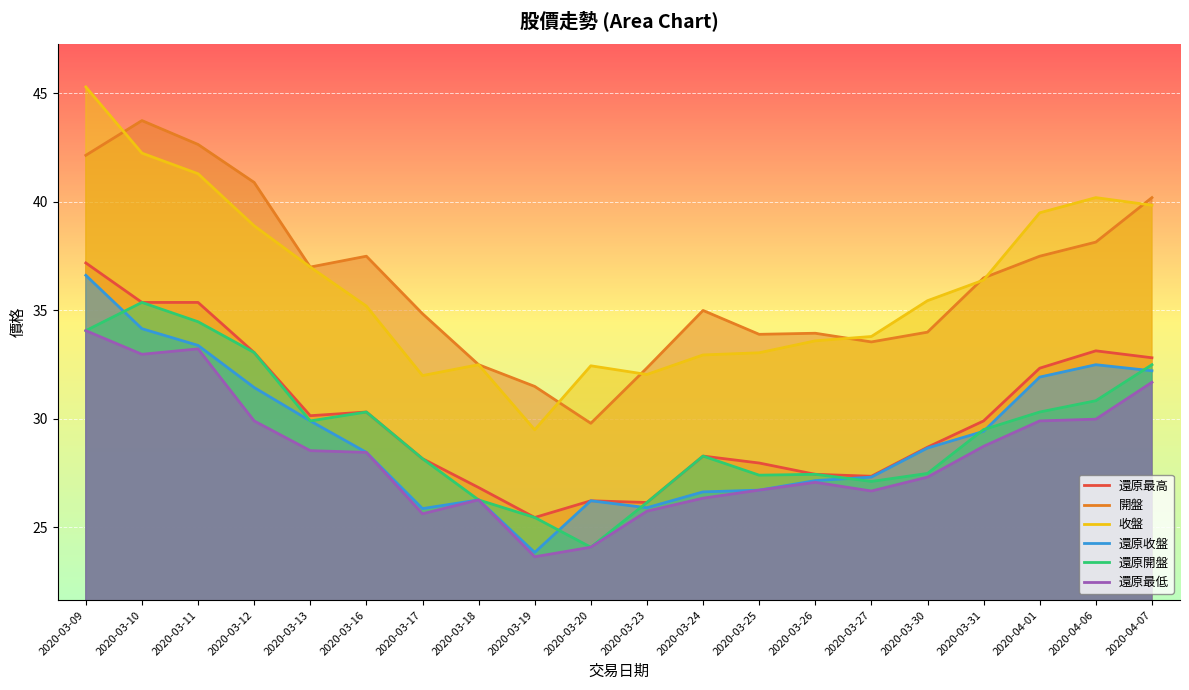

The value of 還原開盤 at 2020-03-26 is 44.2. True or false?

False